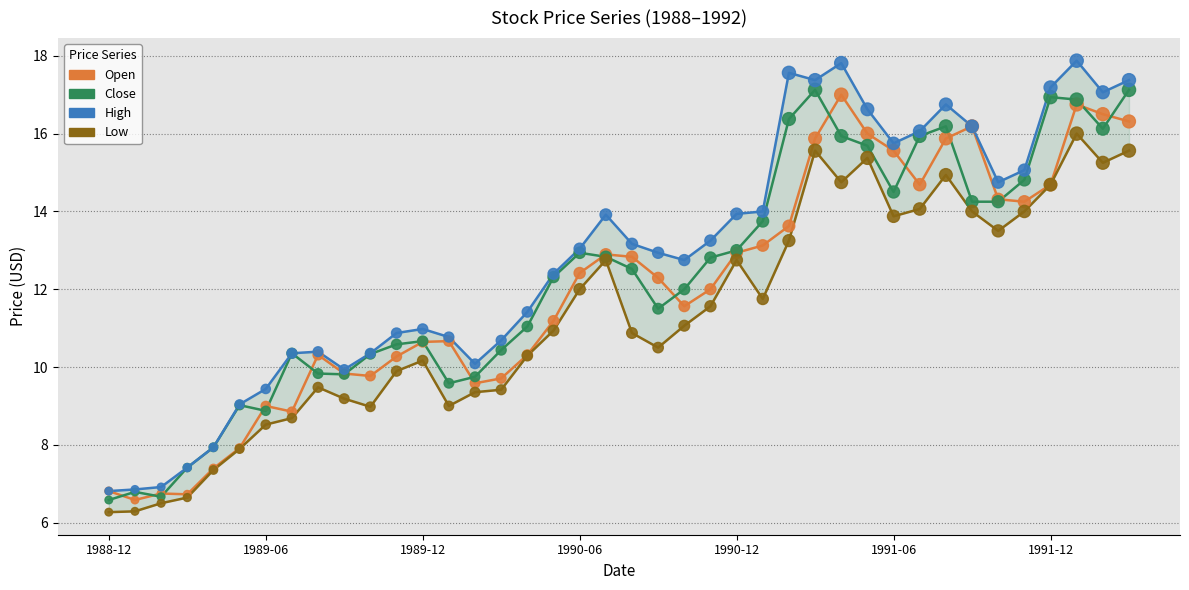

Which series reaches the maximum Y coordinate?

High